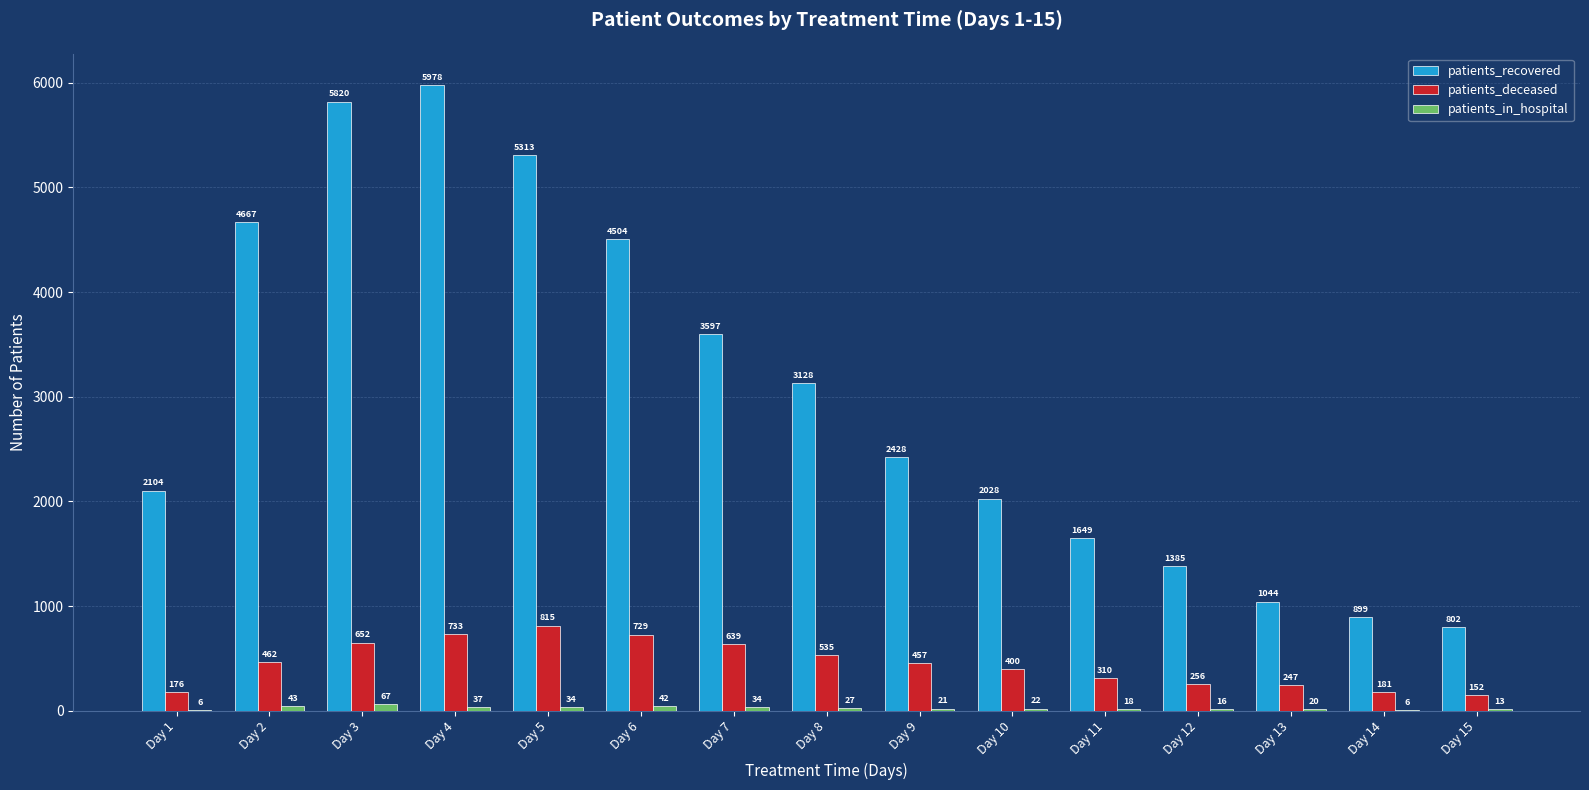

What is the sum of all patients_deceased values?

6744